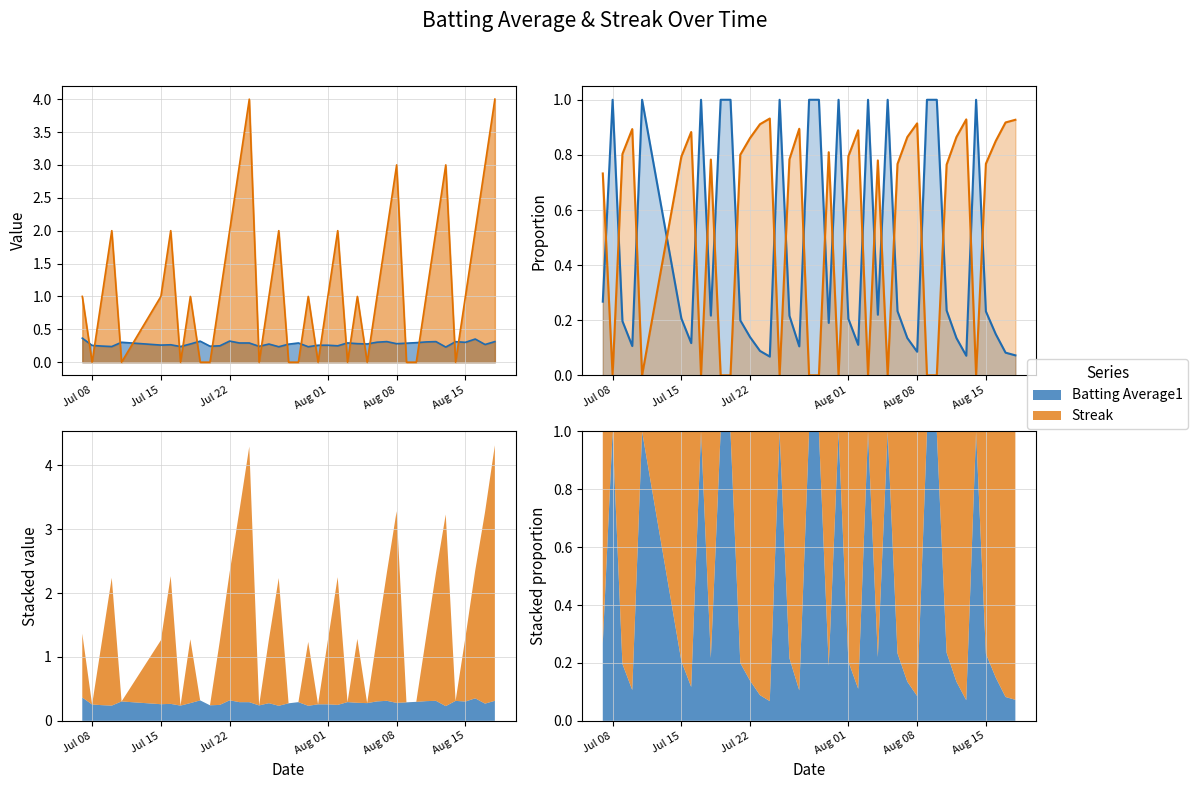

How many lines are shown in the chart?

2